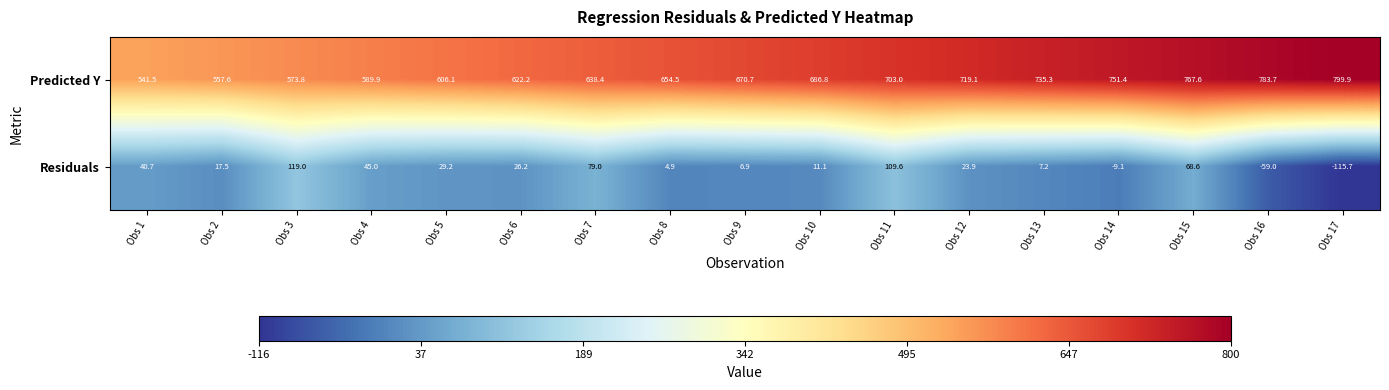

Which series has the largest total across all categories?

Predicted Y